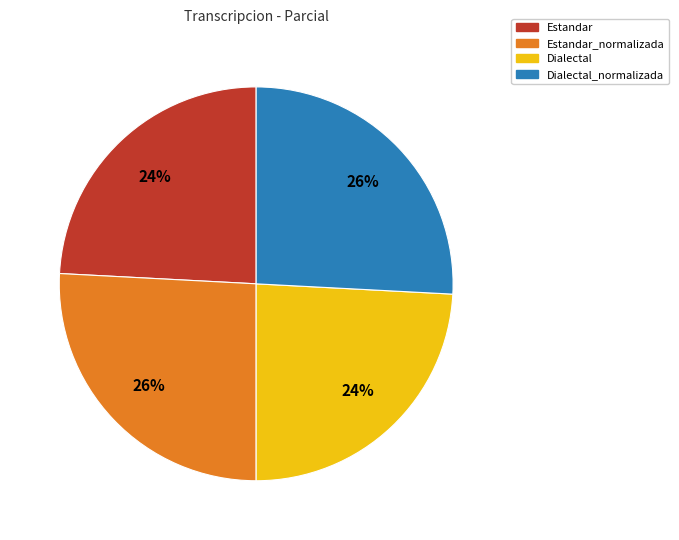

To the nearest percent, what is the average slice percentage?

25%